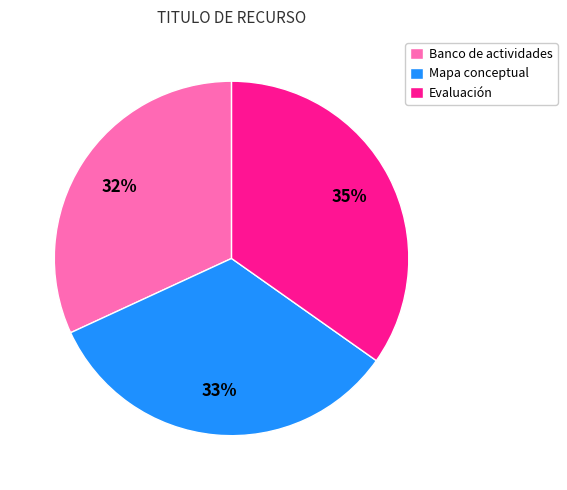

To the nearest percent, what is the average slice percentage?

33%